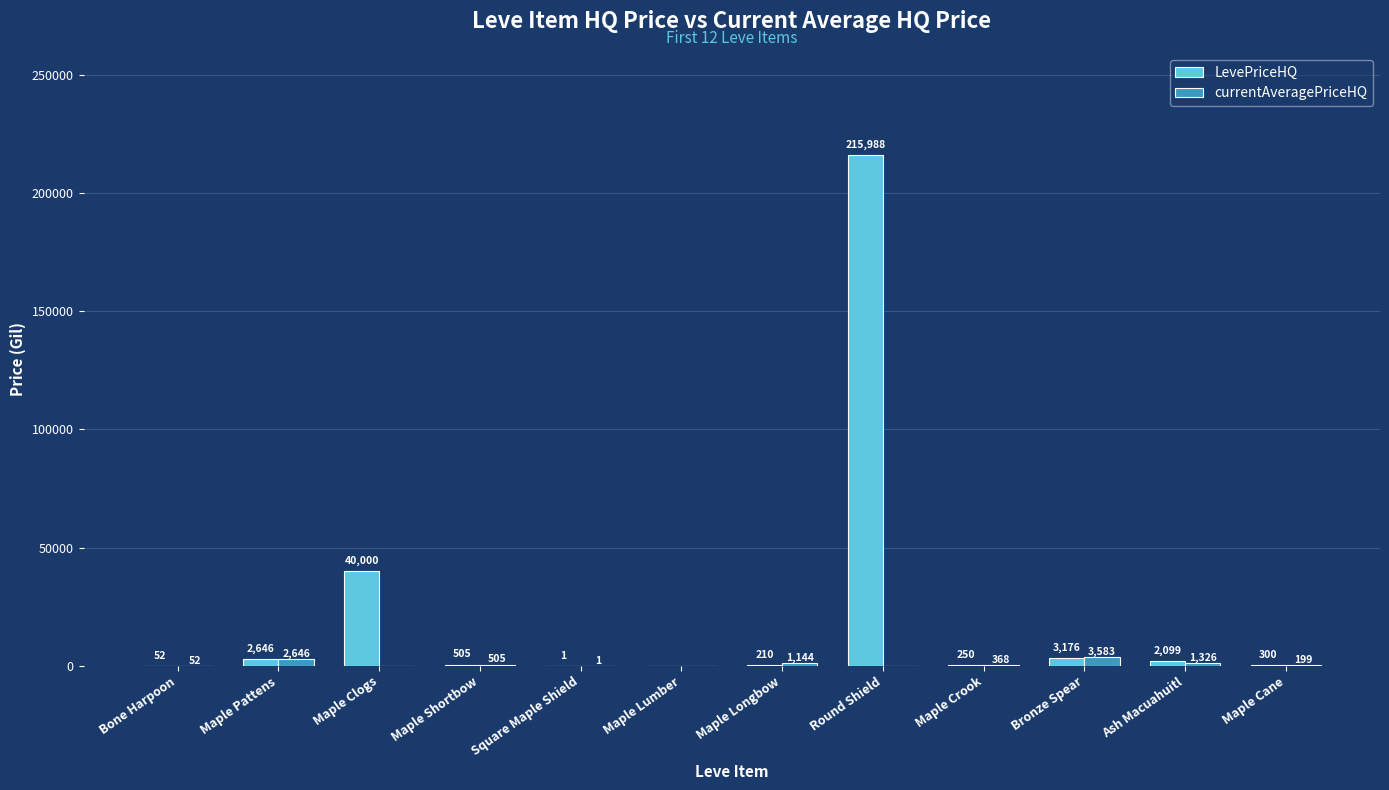

Are the bars horizontal?

No